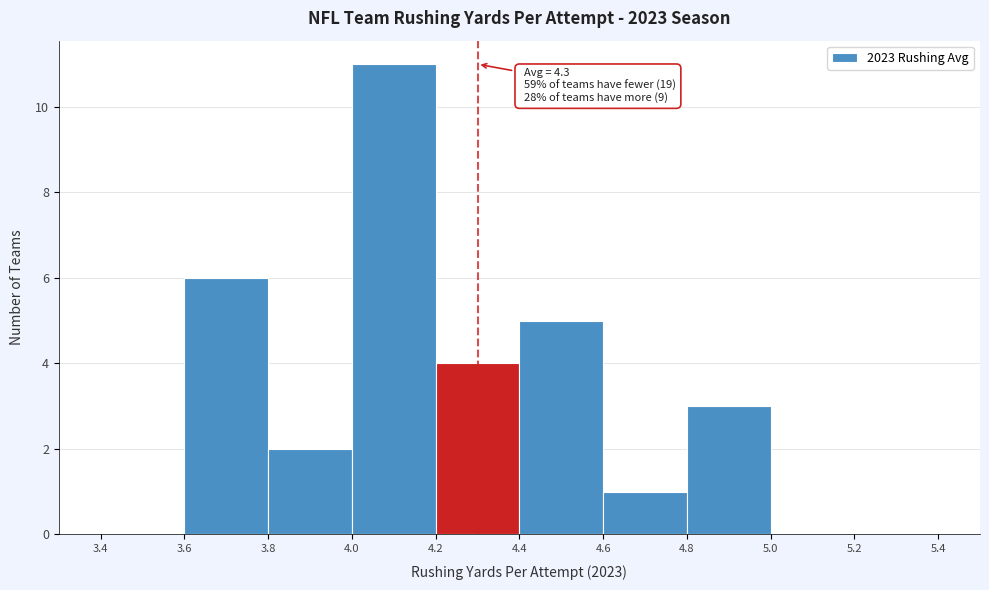

Over which range of the x-axis is the bar tallest?

4.0 to 4.2